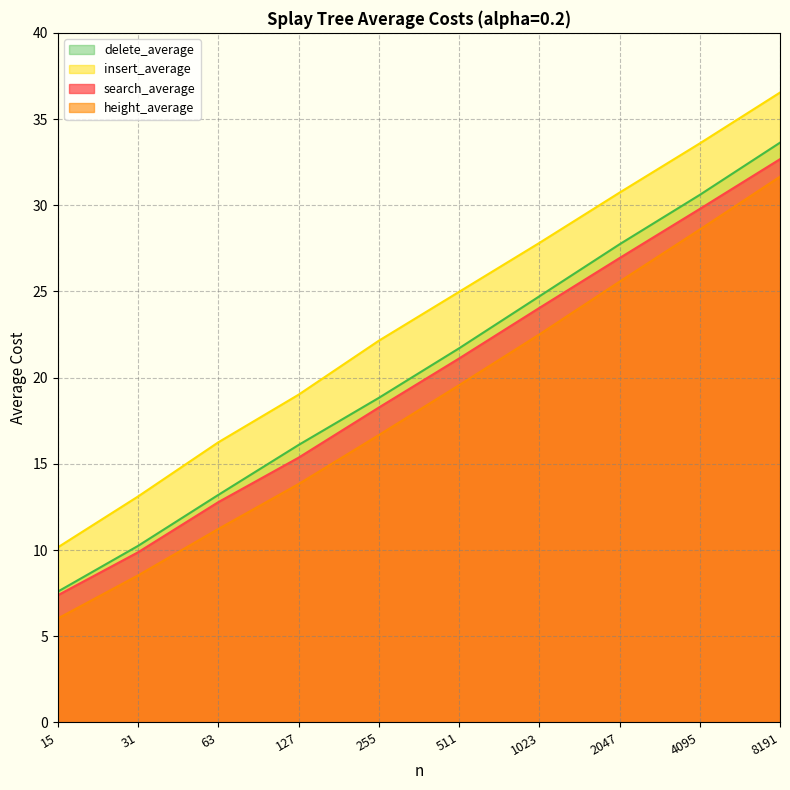

The search_average series shows 48.6 at 8191. True or false?

False